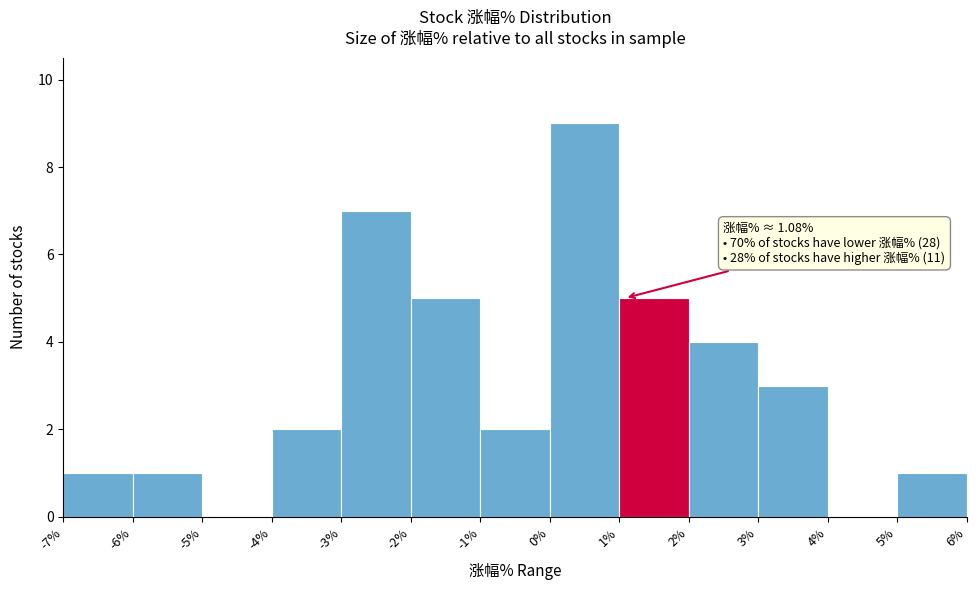

Which range on the x-axis has the tallest bar?

0% to 1%